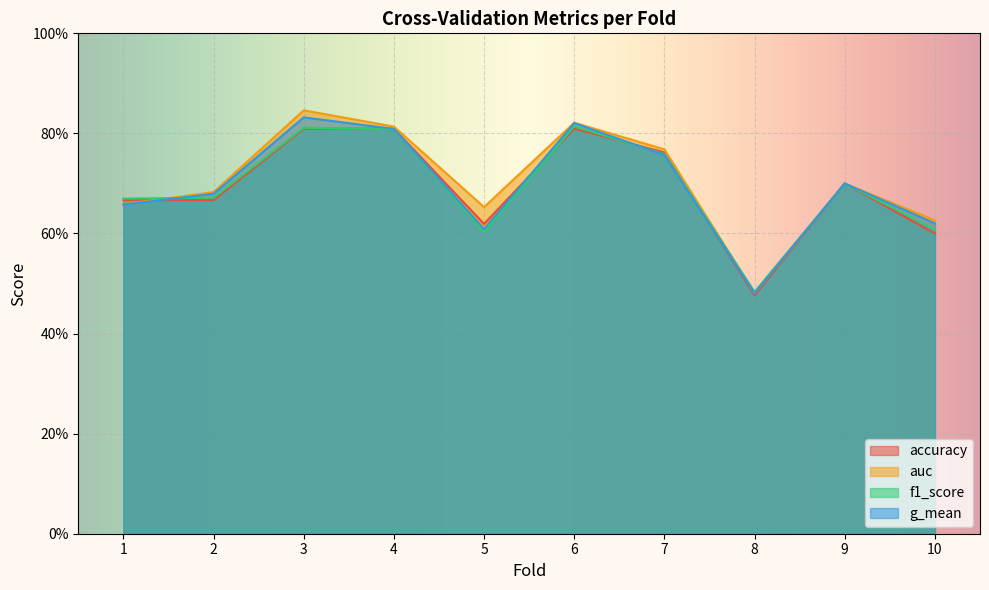

Where is the first local maximum for g_mean?

3